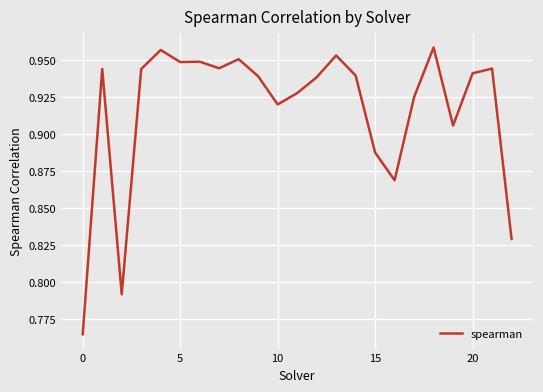

Reading right to left, transcribe all the data shown in this chart.

0.8	0.9	0.9	0.9	1.0	0.9	0.9	0.9	0.9	1.0	0.9	0.9	0.9	0.9	1.0	0.9	0.9	0.9	1.0	0.9	0.8	0.9	0.8